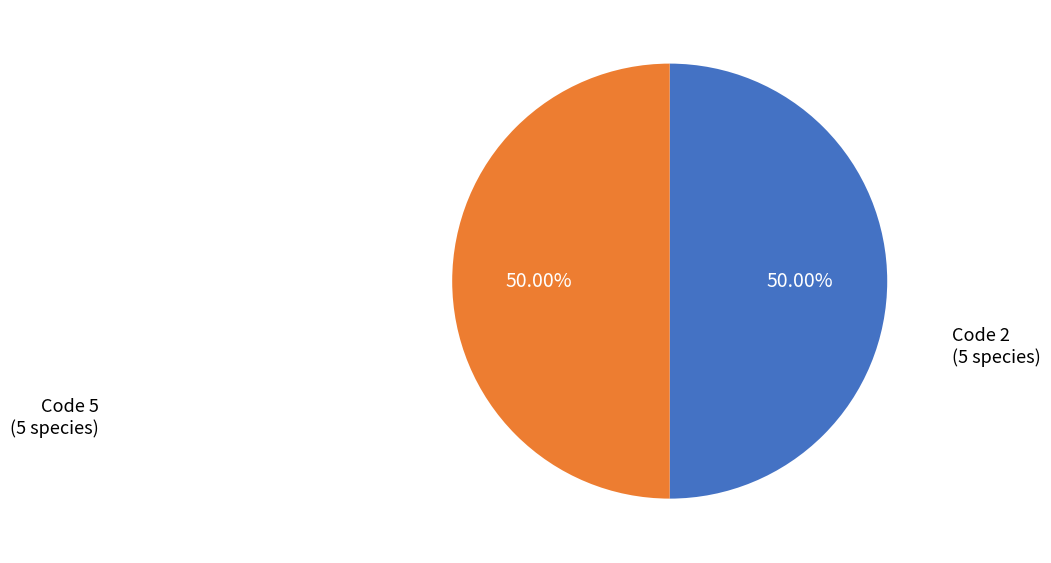

How many slices are in this pie chart?

2